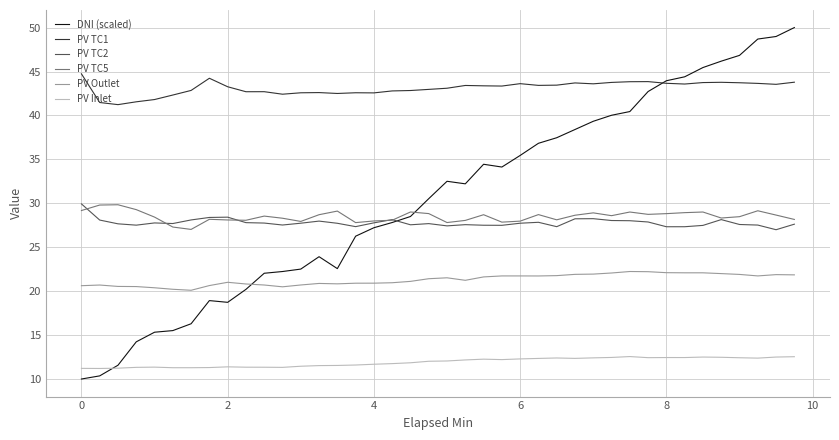

What is the maximum value for PV TC5?

29.8